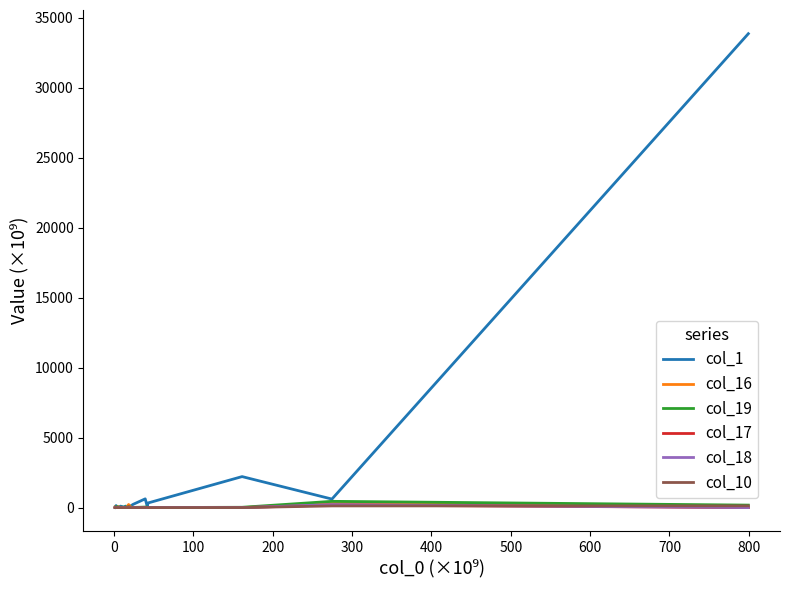

Which series has the widest spread of values?

col_1